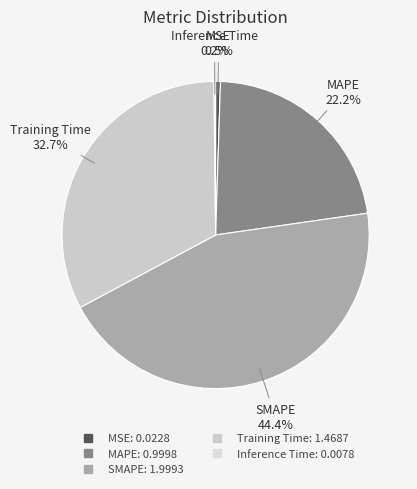

What is the largest slice in the pie chart?

SMAPE